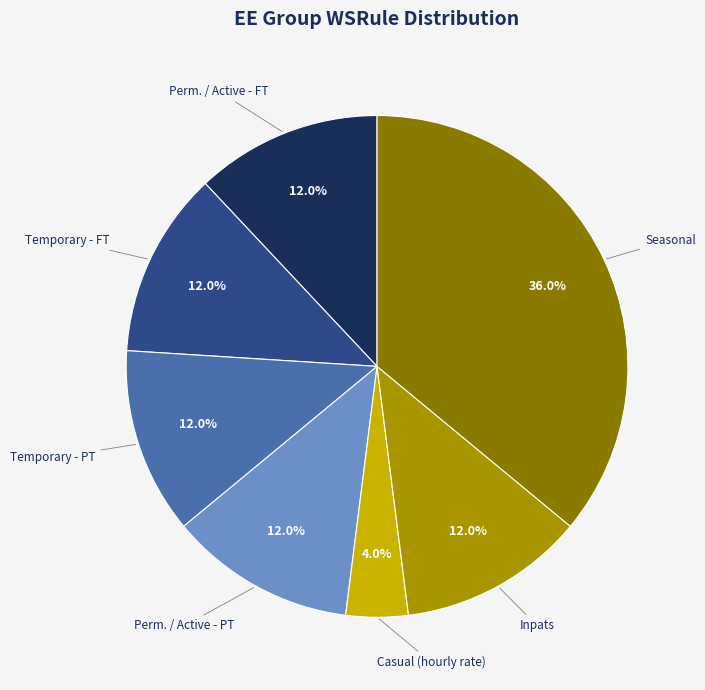

Does any single category account for the majority?

No